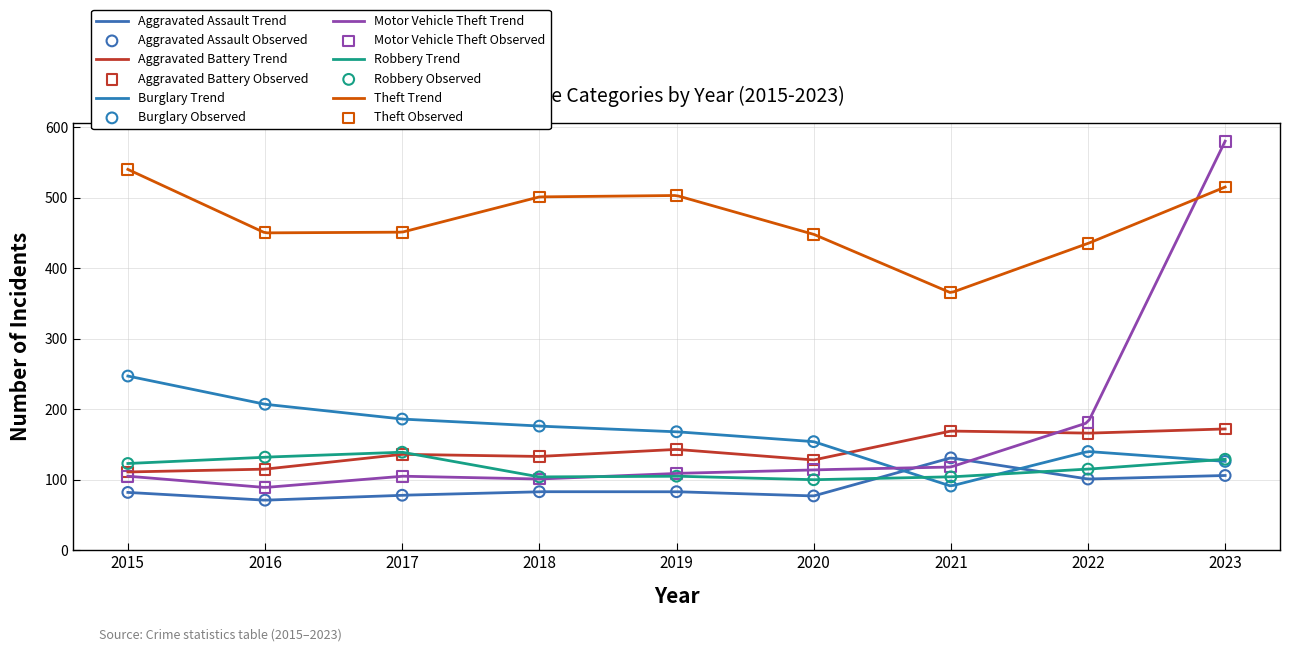

Which series contains the lowest Y value?

Aggravated Assault